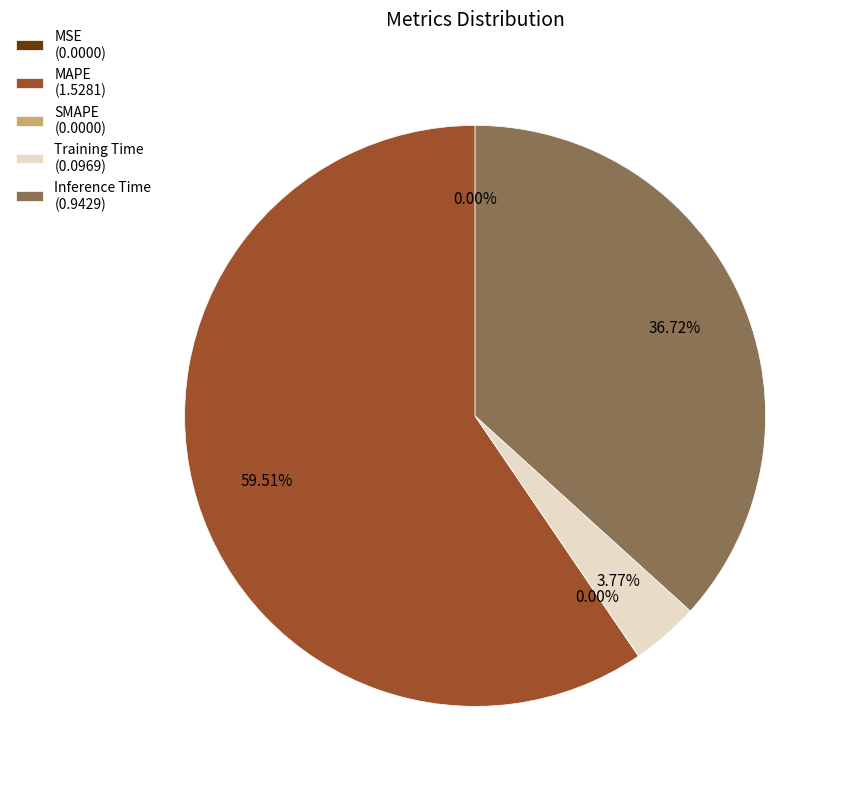

Is it true that Inference Time is 49% of the pie?

False